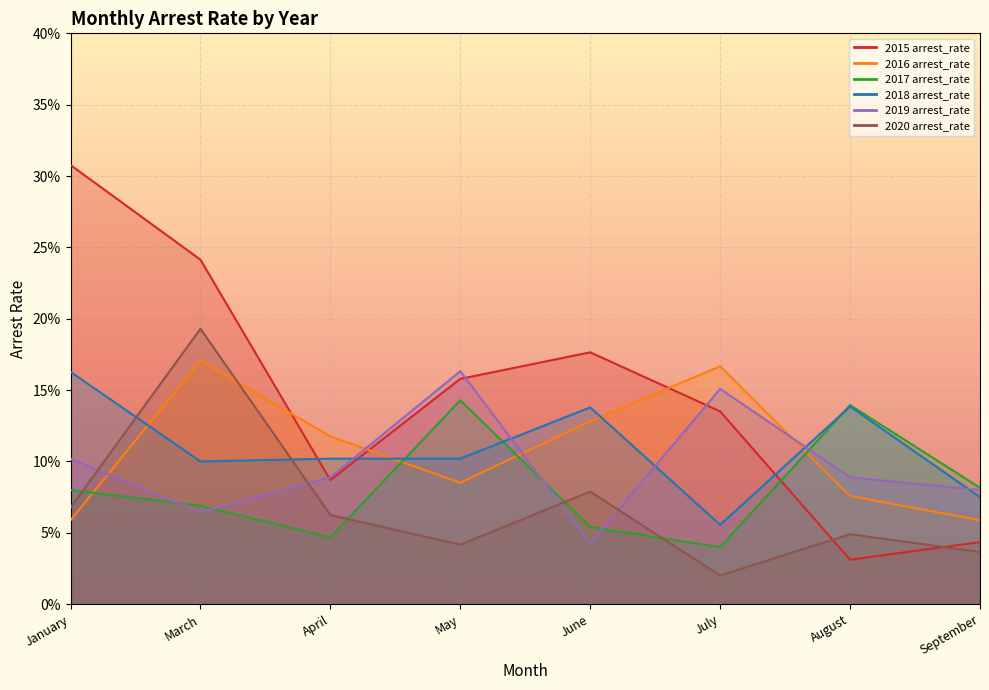

In 2015 arrest_rate, how many points are lower than both neighbors (excluding endpoints)?

2